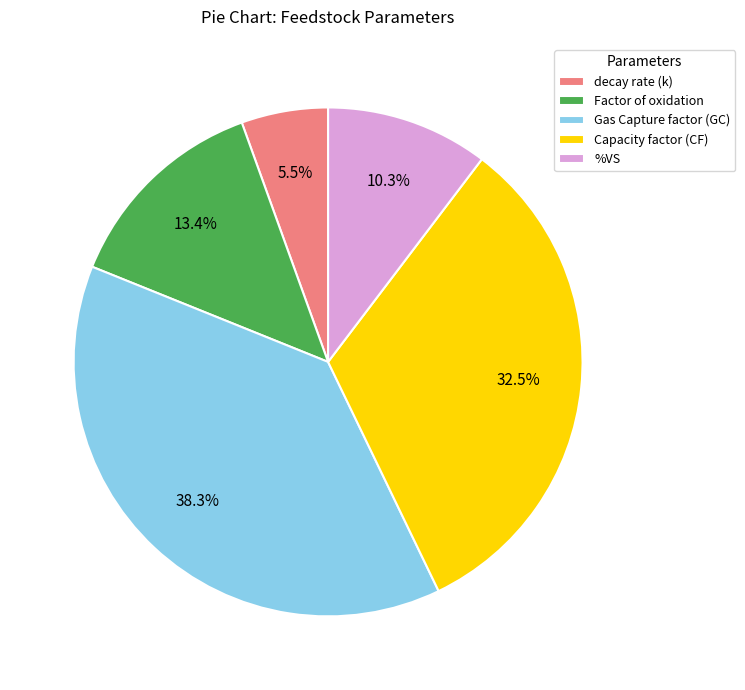

Is it true that Capacity factor (CF) is 41% of the pie?

False